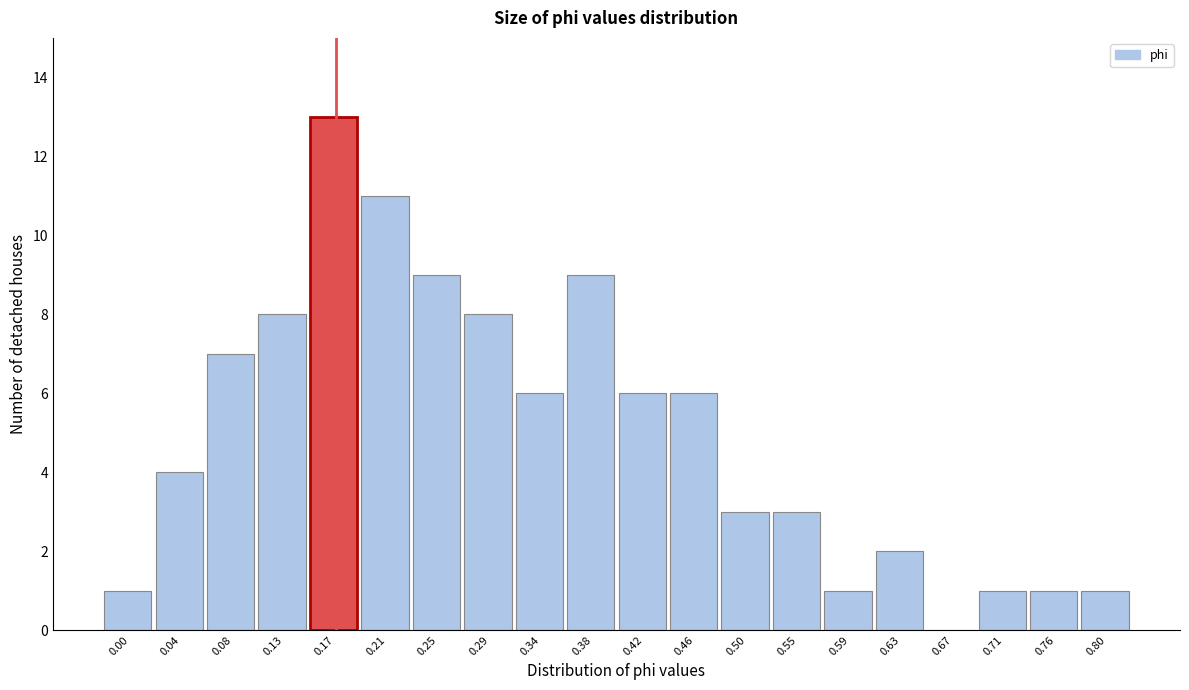

Reading right to left, what are all the values shown in this chart?

0.80=1	0.76=1	0.71=1	0.67=0	0.63=2	0.59=1	0.55=3	0.50=3	0.46=6	0.42=6	0.38=9	0.34=6	0.29=8	0.25=9	0.21=11	0.17=13	0.13=8	0.08=7	0.04=4	0.00=1